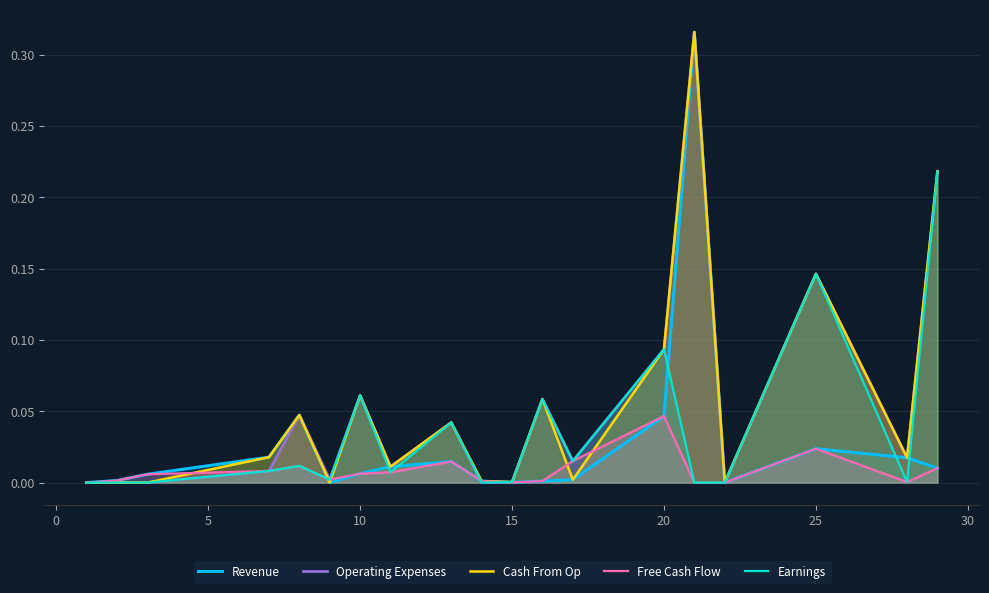

What is the difference between the maximum and minimum values in the Cash From Op series?

0.3